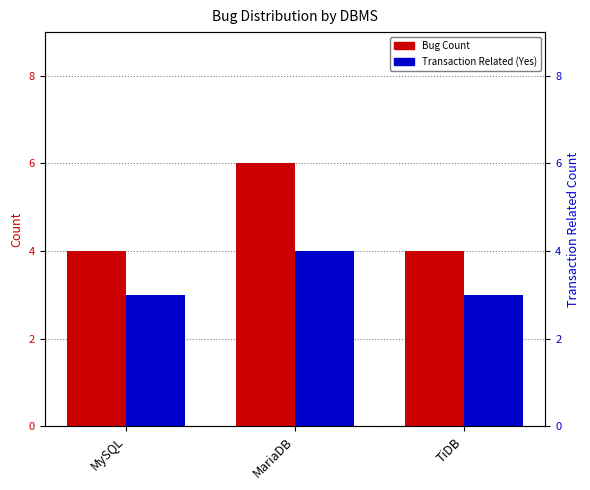

Reading left to right, transcribe all the data shown in this chart.

Bug Count: MySQL=4	MariaDB=6	TiDB=4
Transaction Related (Yes): MySQL=3	MariaDB=4	TiDB=3